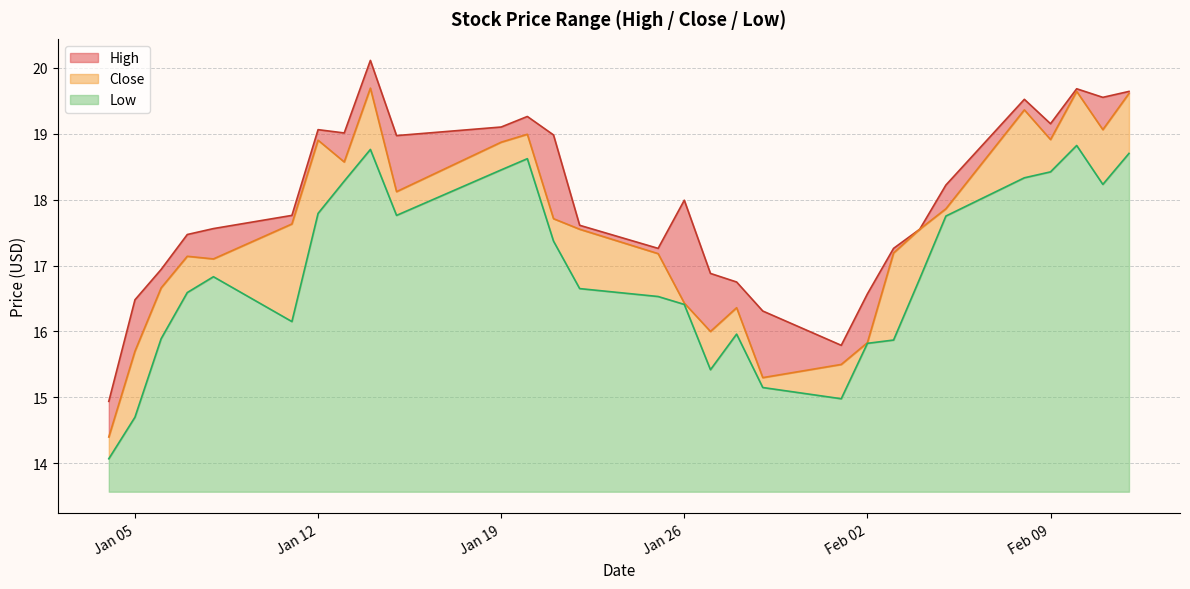

How many lines are shown in the chart?

3